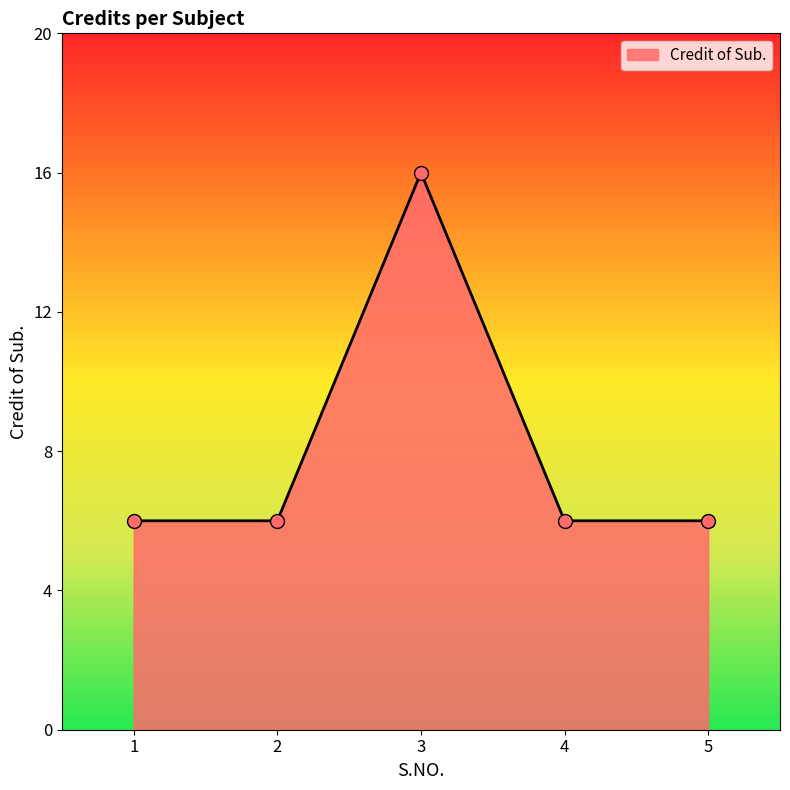

What is the ratio of the value at 1 to the value at 2?

1.0